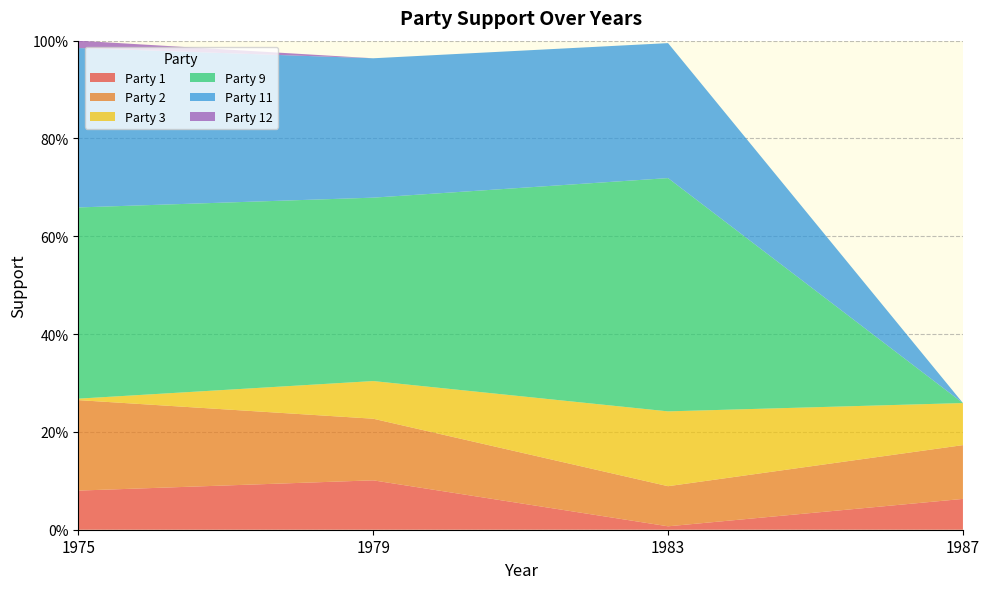

Reading right to left, extract all data points from this chart.

Party 1: 0.1	0.0	0.1	0.1
Party 2: 0.1	0.1	0.1	0.2
Party 3: 0.1	0.2	0.1	0.0
Party 9: 0.0	0.5	0.4	0.4
Party 11: 0.0	0.3	0.3	0.3
Party 12: 0.0	0.0	0.0	0.0